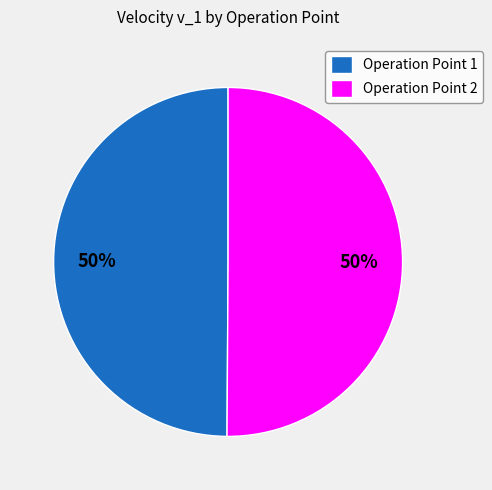

Combined, do Operation Point 1 and Operation Point 2 account for over 50%?

Yes